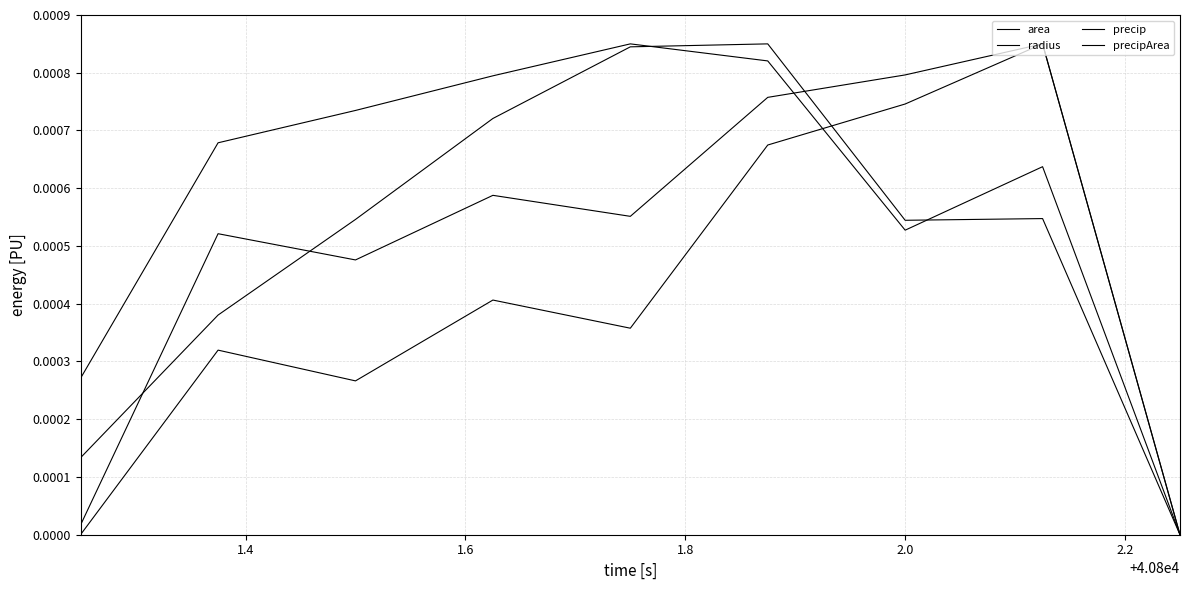

Does the chart display data point markers on the line(s)?

No